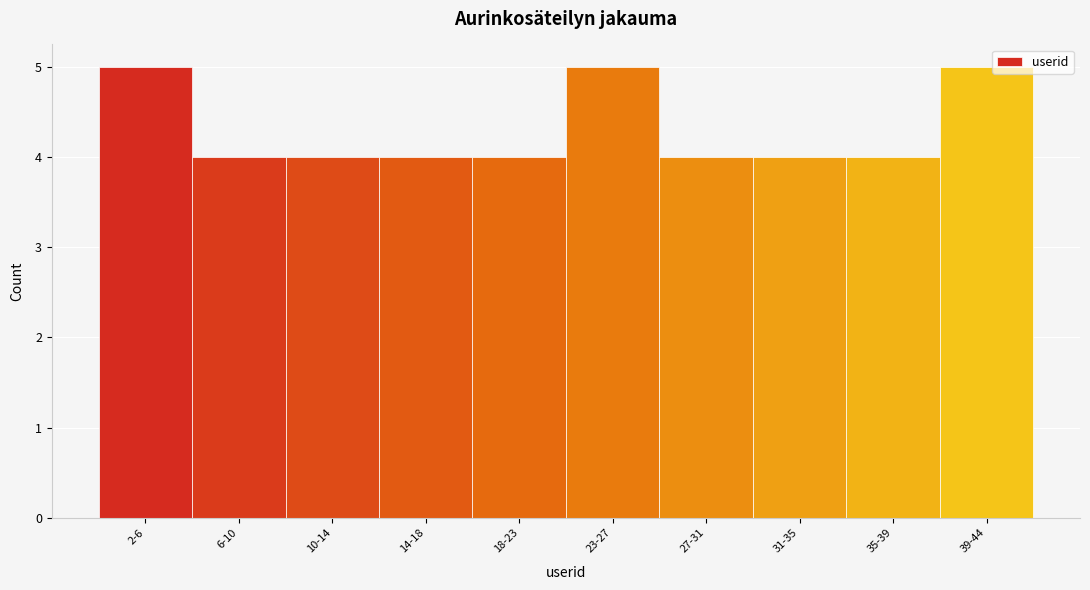

Reading right to left, transcribe all the data shown in this chart.

5	4	4	4	5	4	4	4	4	5